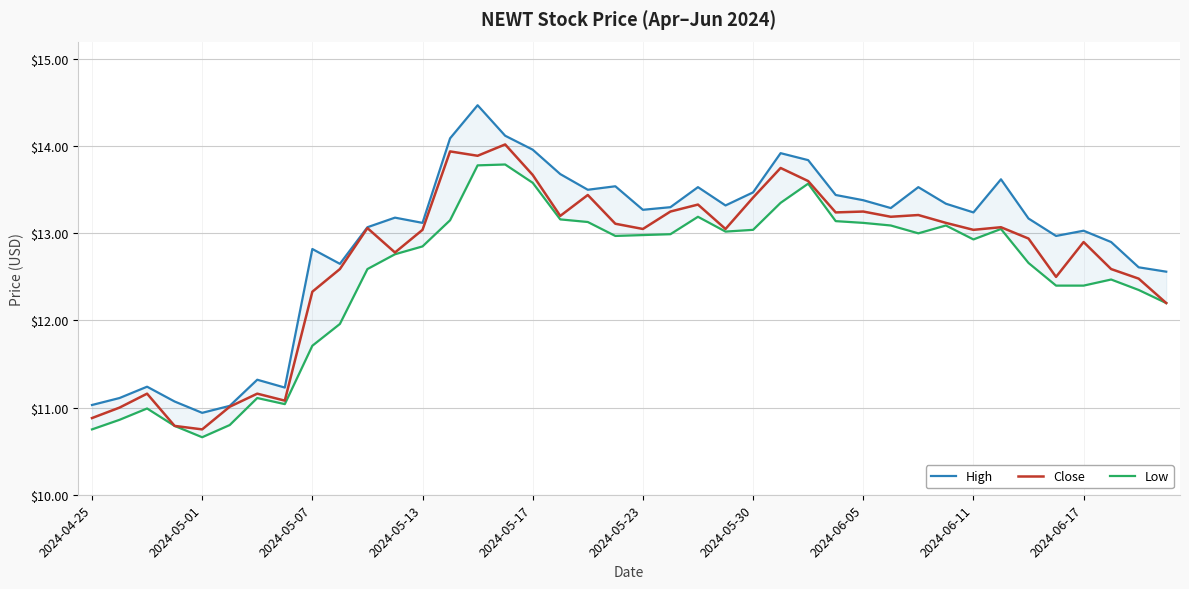

At how many categories does at least one series exceed 12?

32